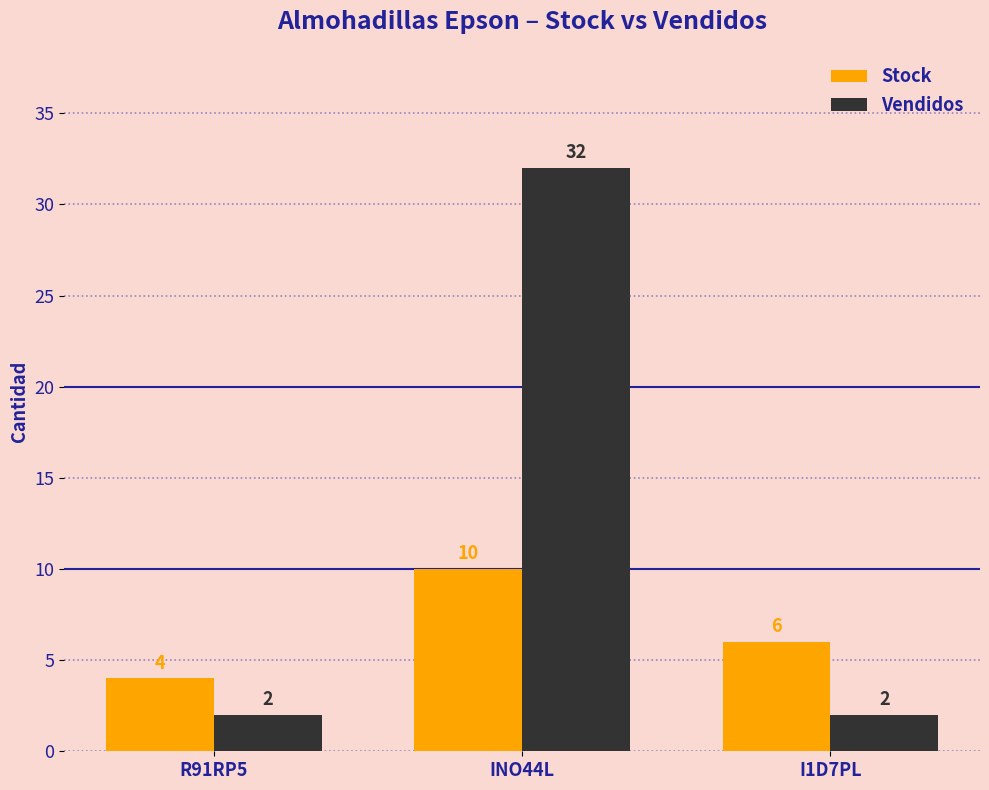

Count the number of categories in the chart.

3